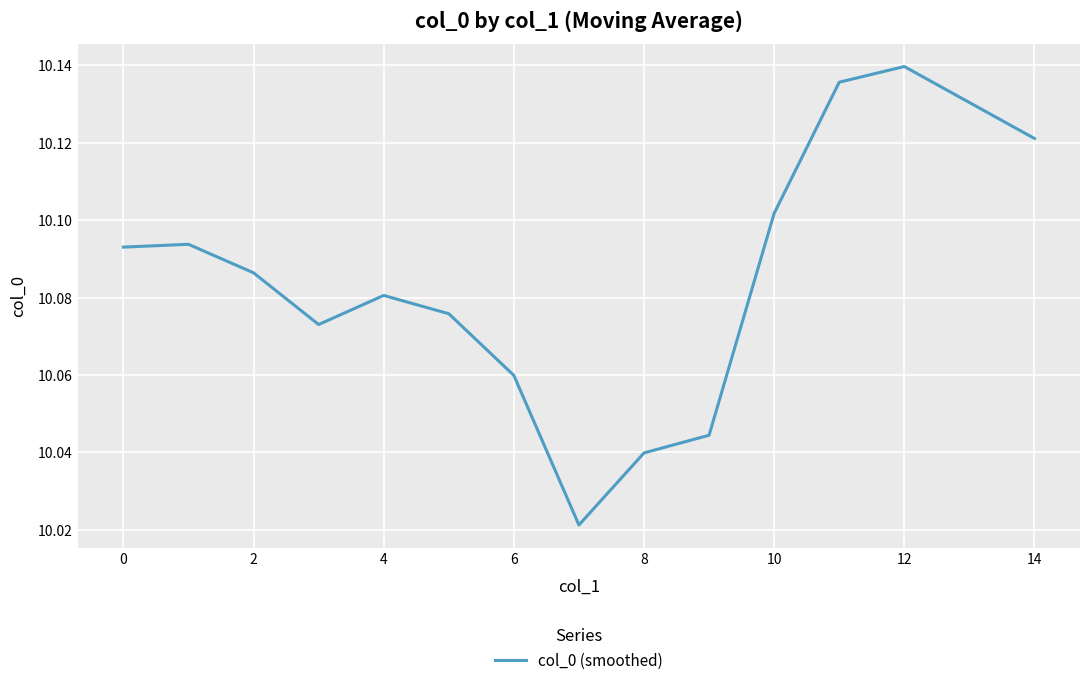

Which category has the highest value across all series?

12